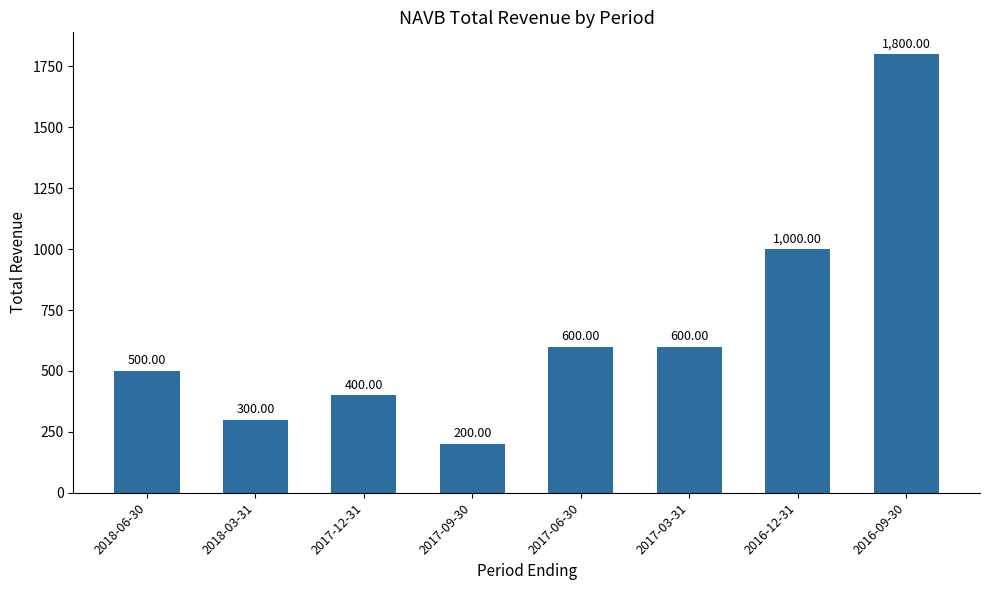

The value at 2016-12-31 is 1000. True or false?

True